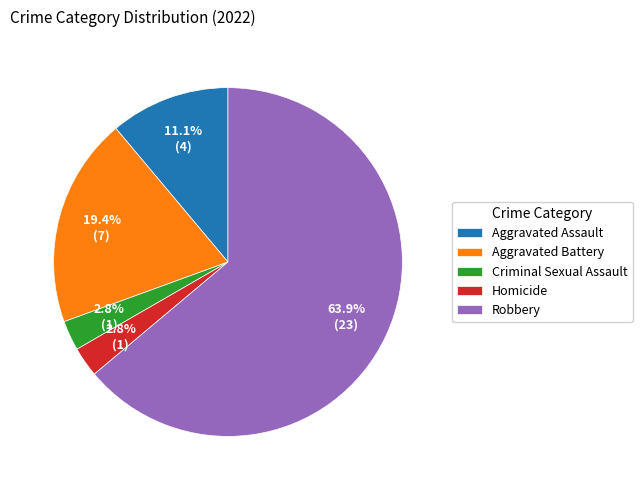

Is there any slice that represents more than half of the pie?

Yes